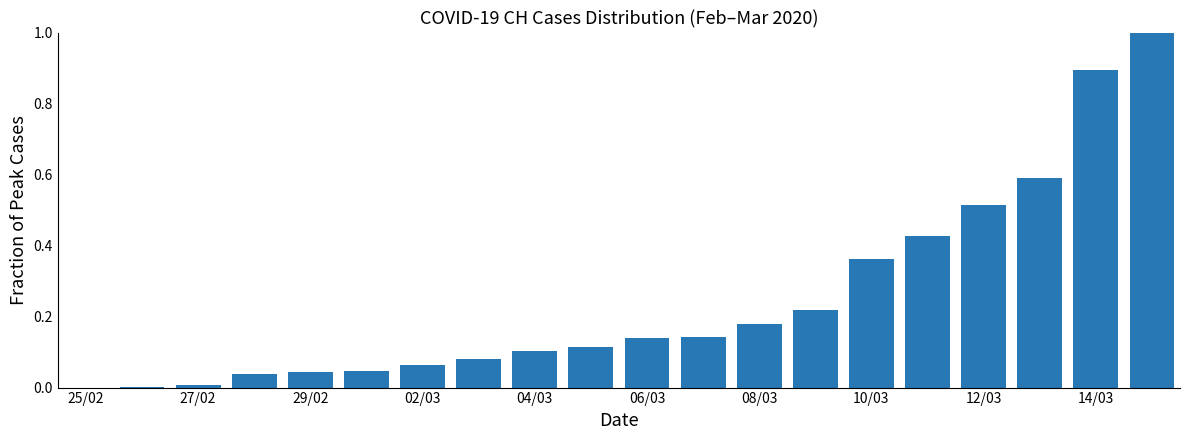

What is the maximum value shown in the chart?

1.0